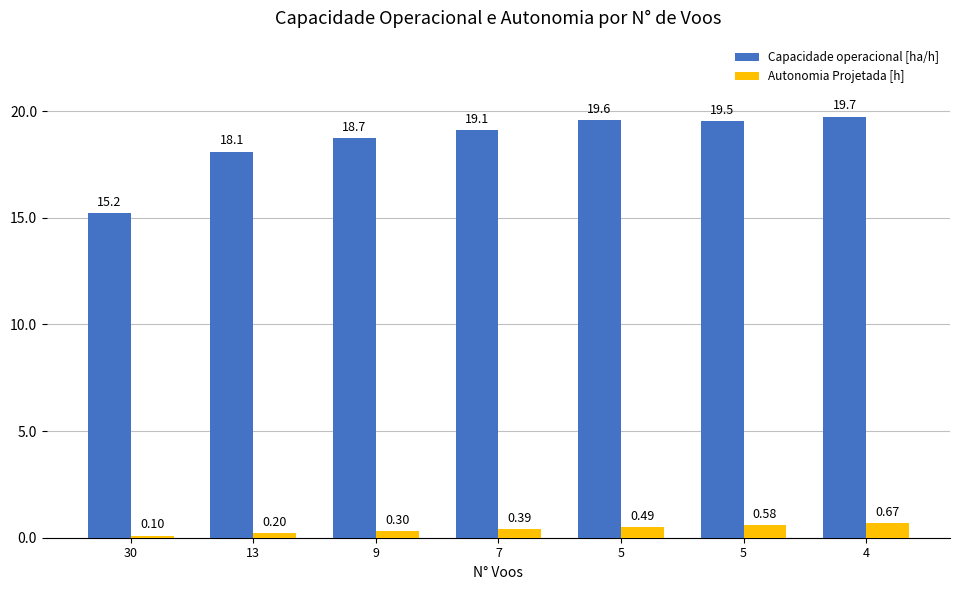

Is the value of Autonomia Projetada [h] at 30 greater than the value of Capacidade operacional [ha/h] at 5?

No